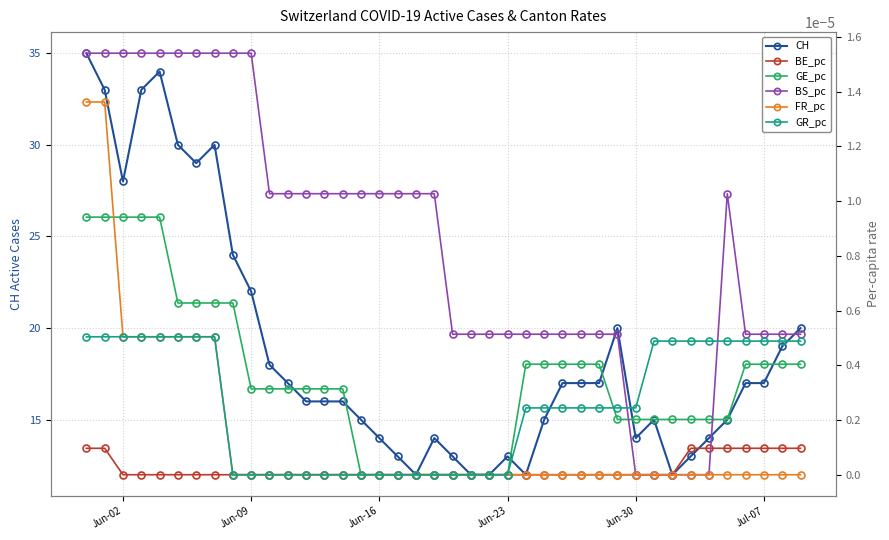

True or false: CH has more than 1 points higher than both neighbors.

True